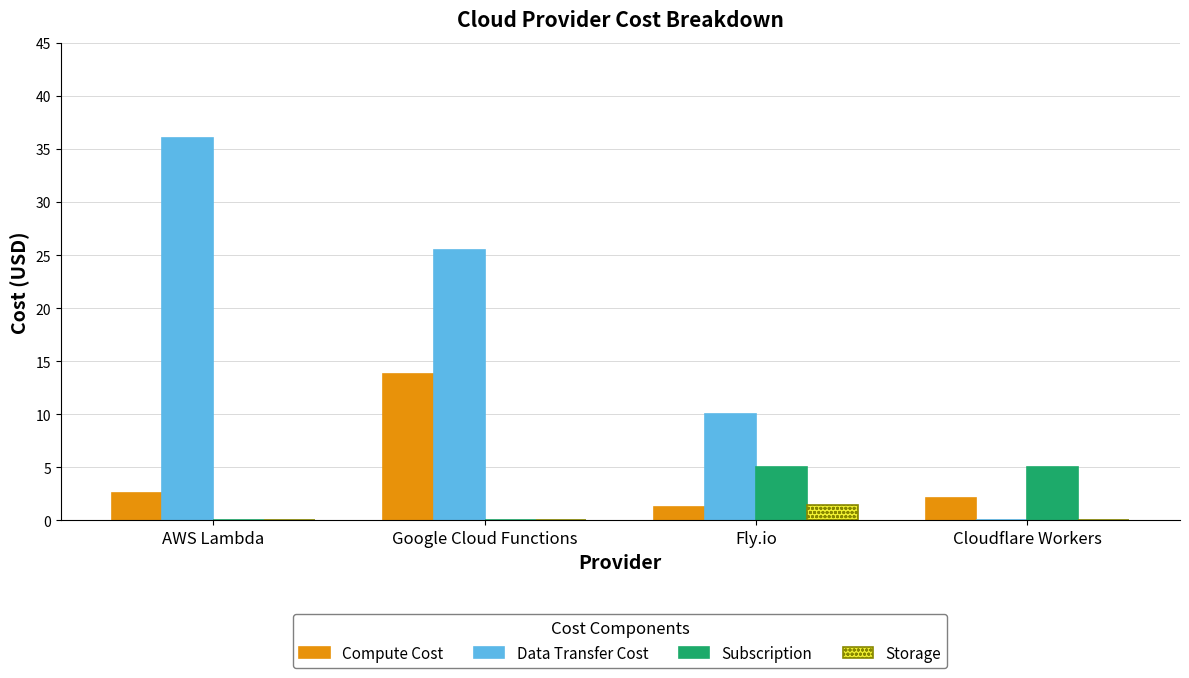

What is the maximum value for Data Transfer Cost?

36.0